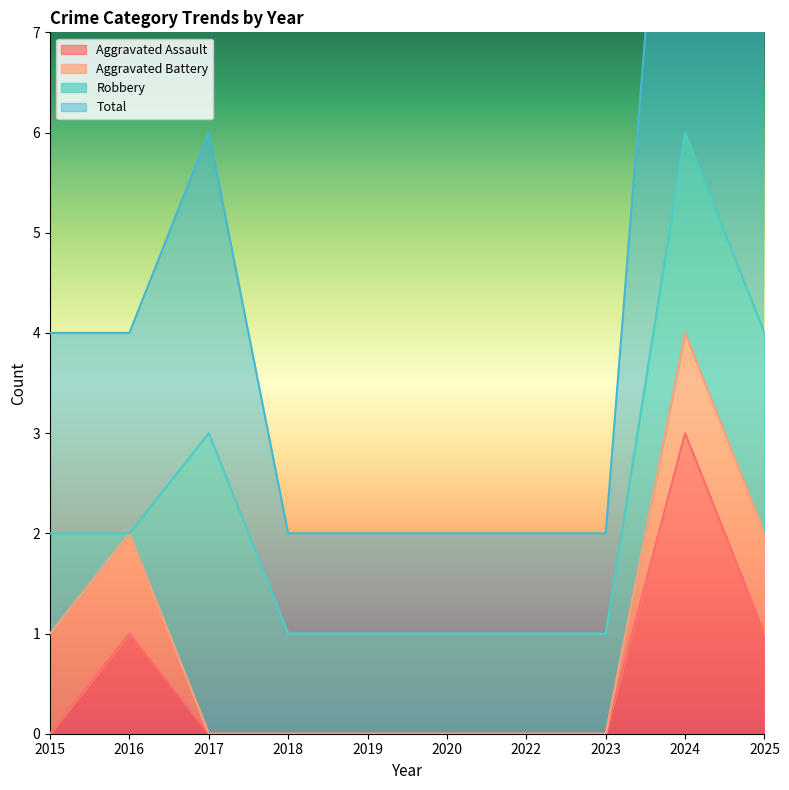

True or false: Aggravated Assault and Total intersect in this chart.

False